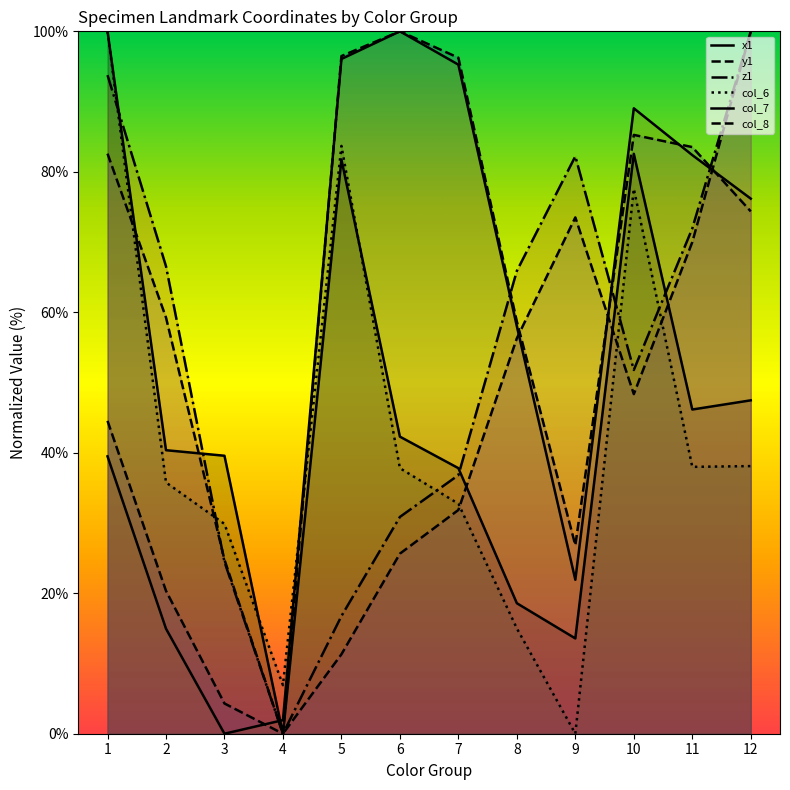

Which series has the largest total across all categories?

y1